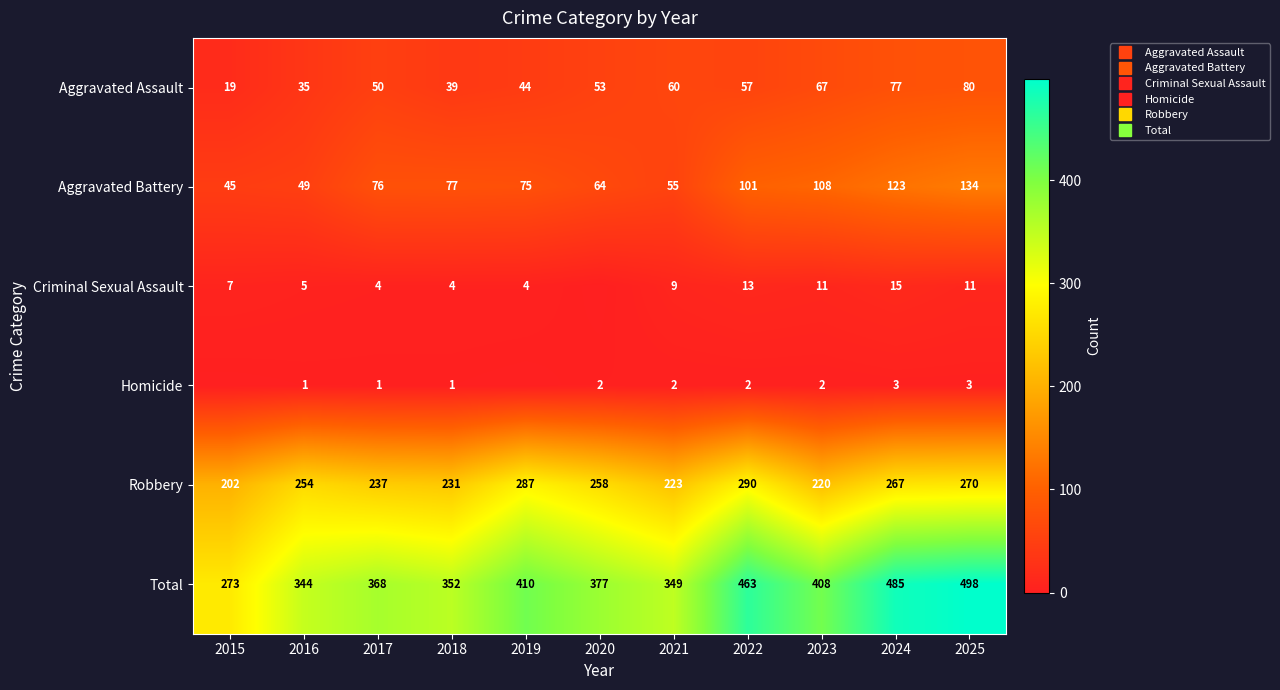

What is the difference between the second highest and minimum values in the Aggravated Assault series?

58